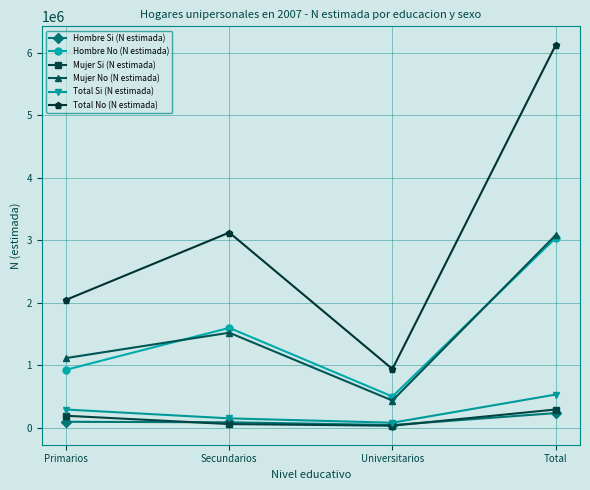

Count the number of categories in the chart.

4